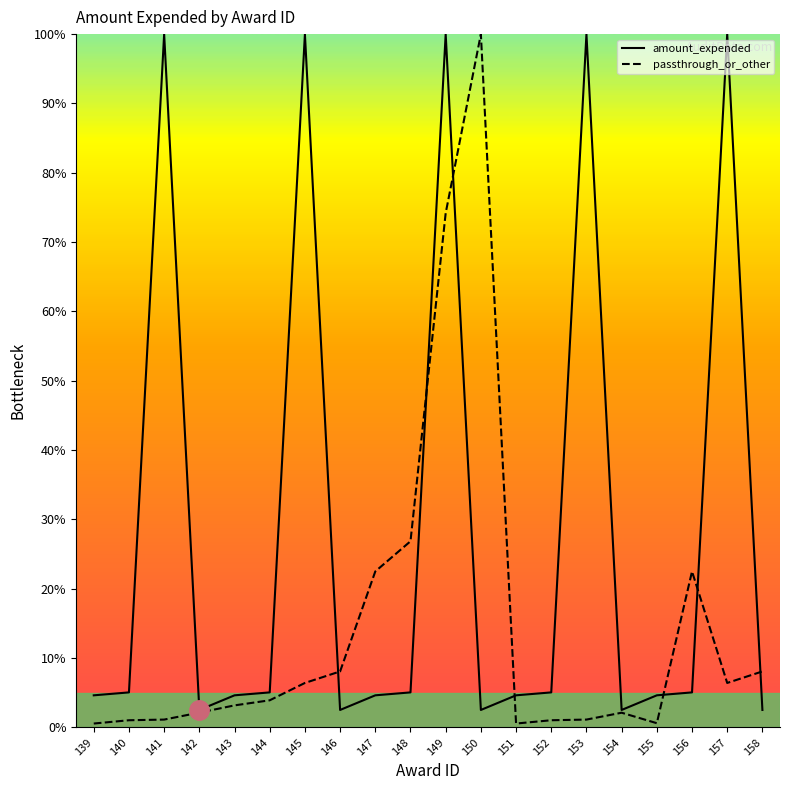

Is this an area chart (filled region under the line)?

No